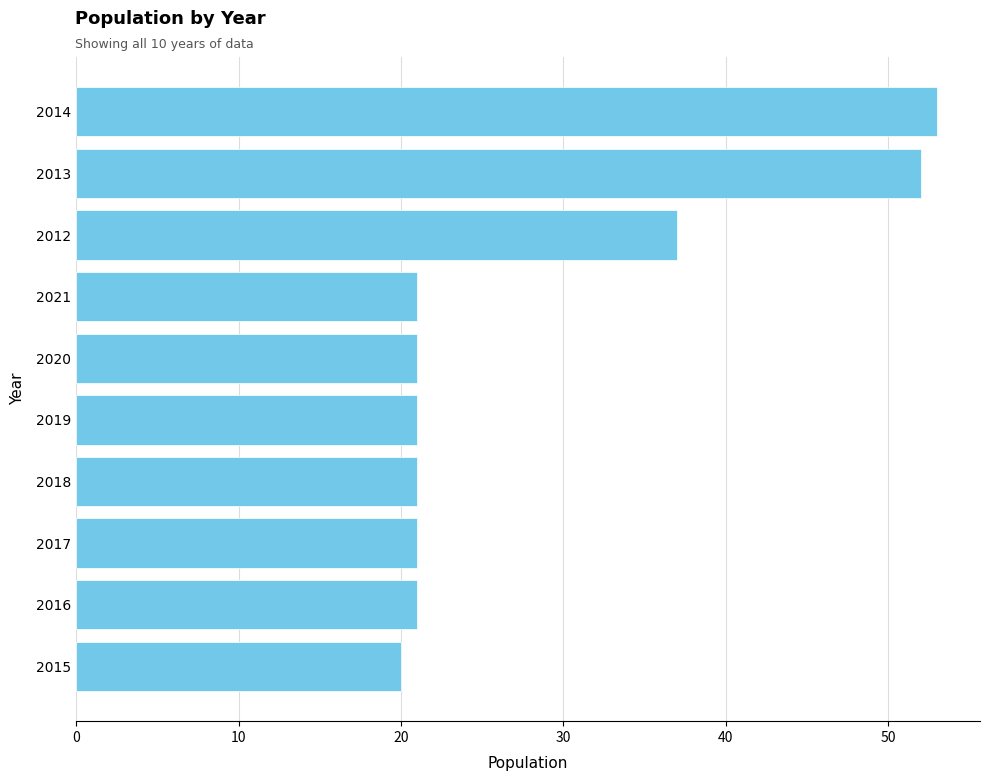

The value at 2018 is 21. True or false?

True